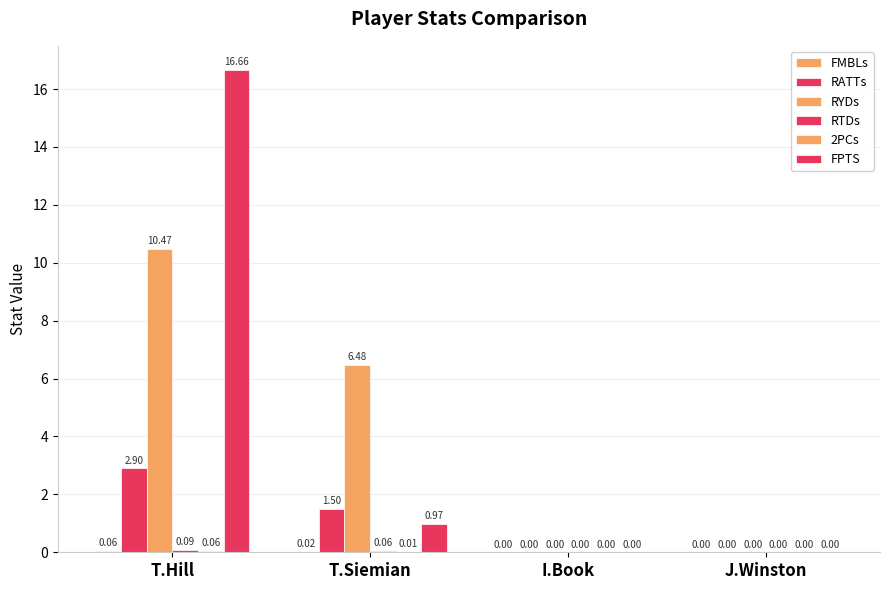

What is the label of the 3rd bar from the left?

I.Book